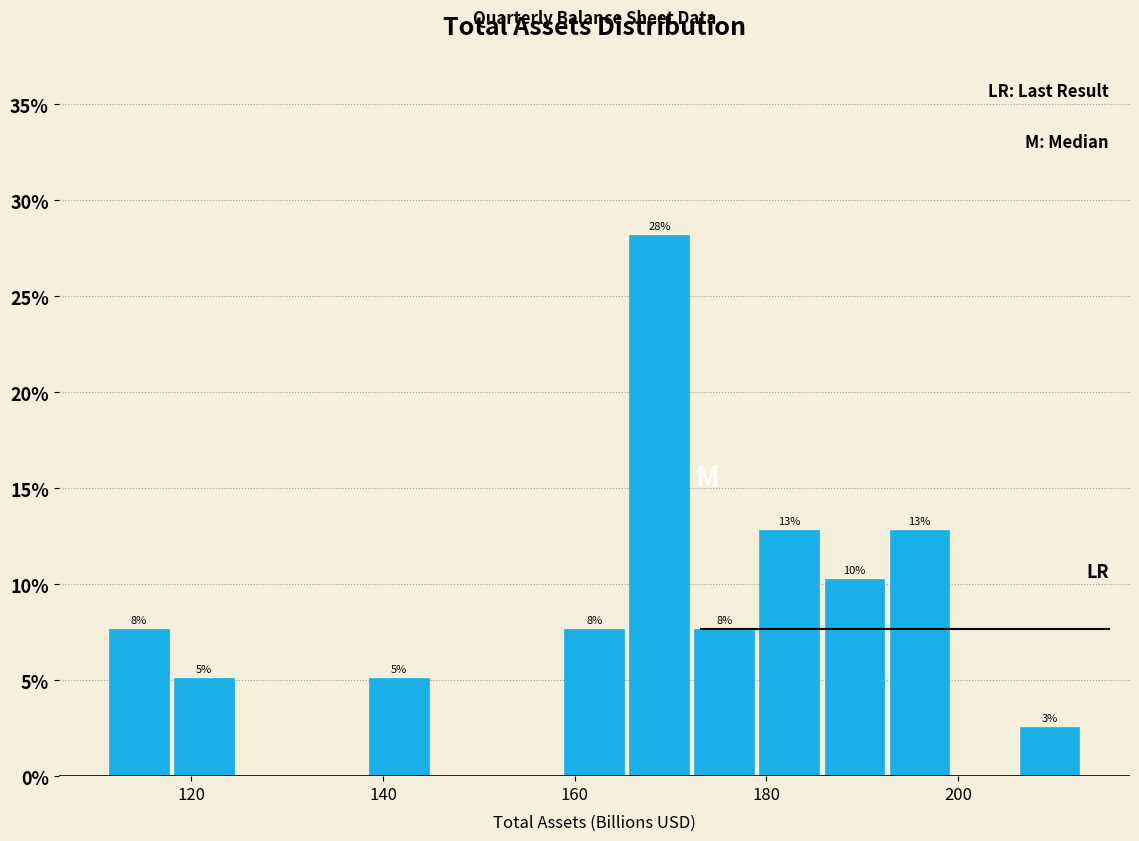

Around what value on the x-axis is the tallest bar? Give the approximate position of its centre, as read against the axis.

168